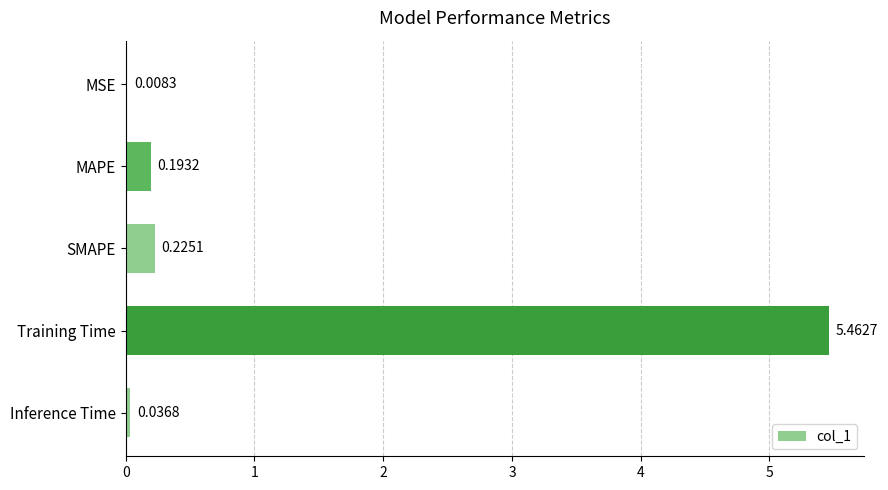

How many categories are shown in the chart?

5